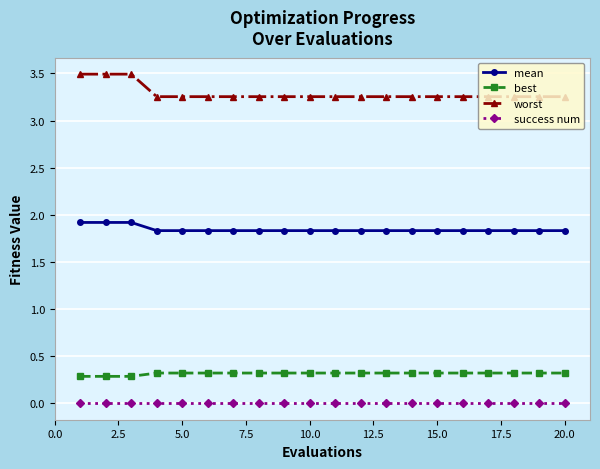

Which series has the largest range (max minus min)?

worst